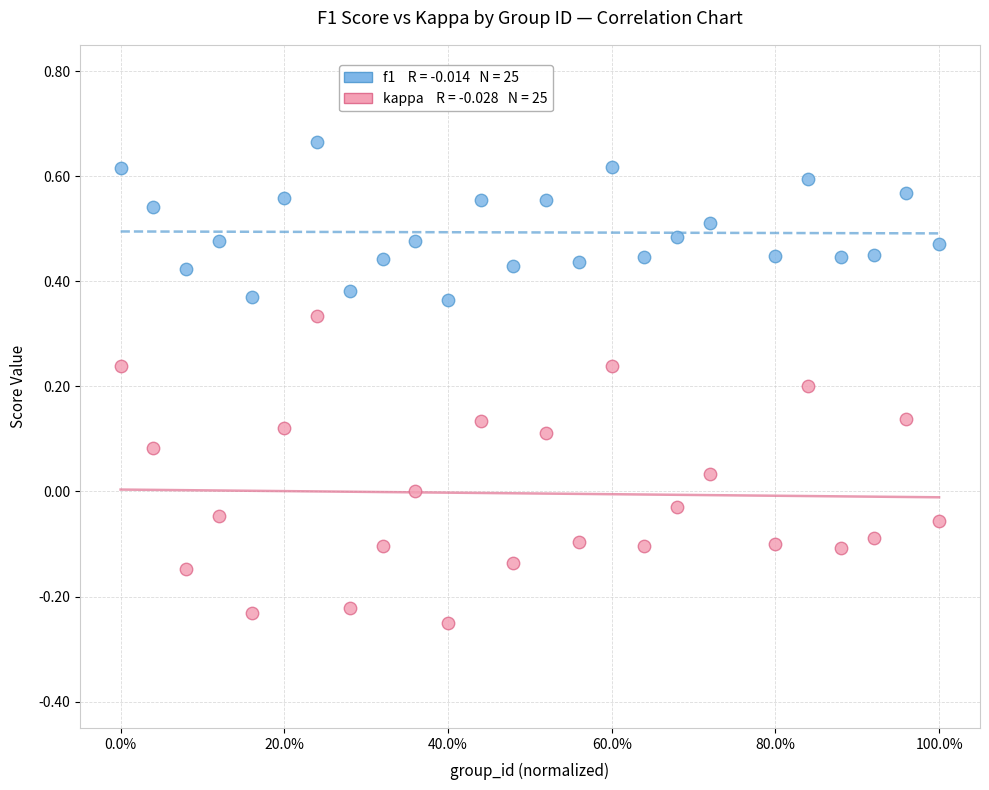

Across all data points, what is the range of X values (max minus min)?

1.0